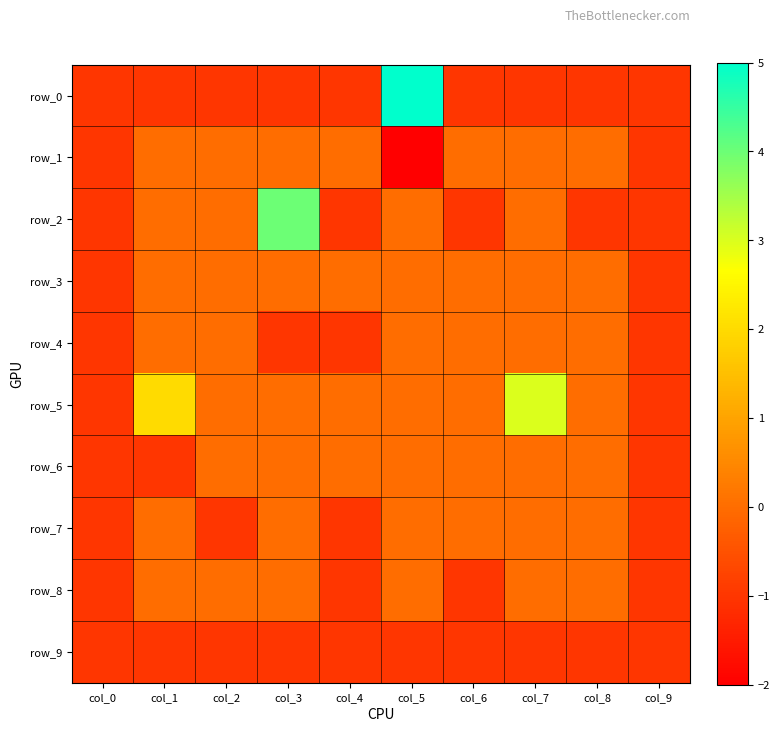

What is the difference between the maximum and minimum values in the row_4 series?

1